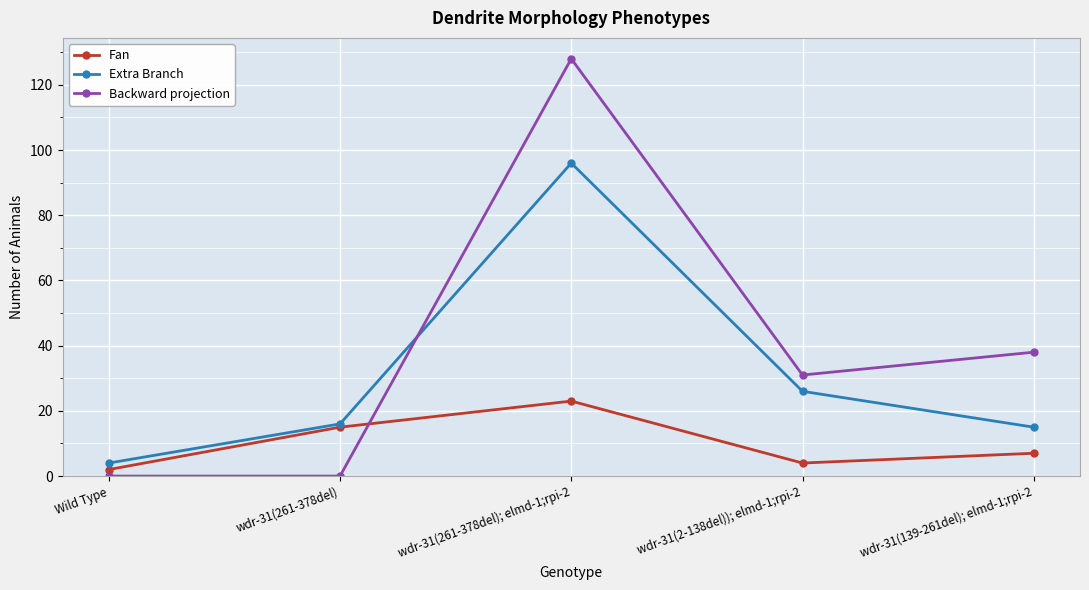

Where do Backward projection and Fan first cross each other?

wdr-31(261-378del) and wdr-31(261-378del); elmd-1;rpi-2